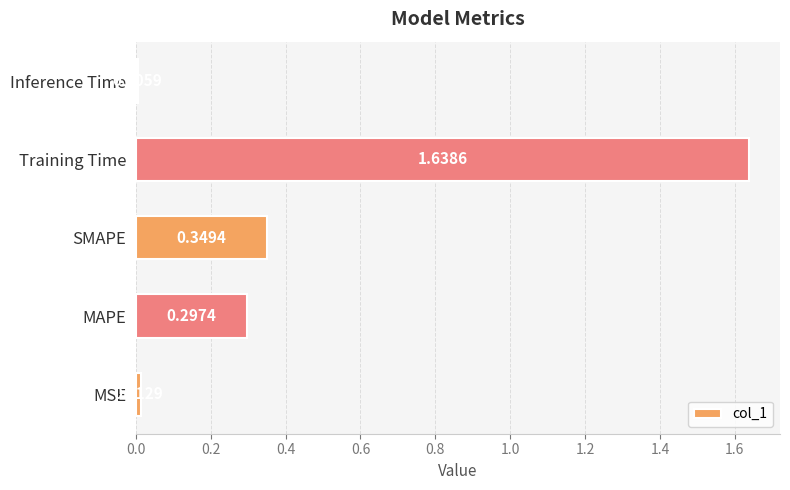

Which category has the highest value across all series?

Training Time